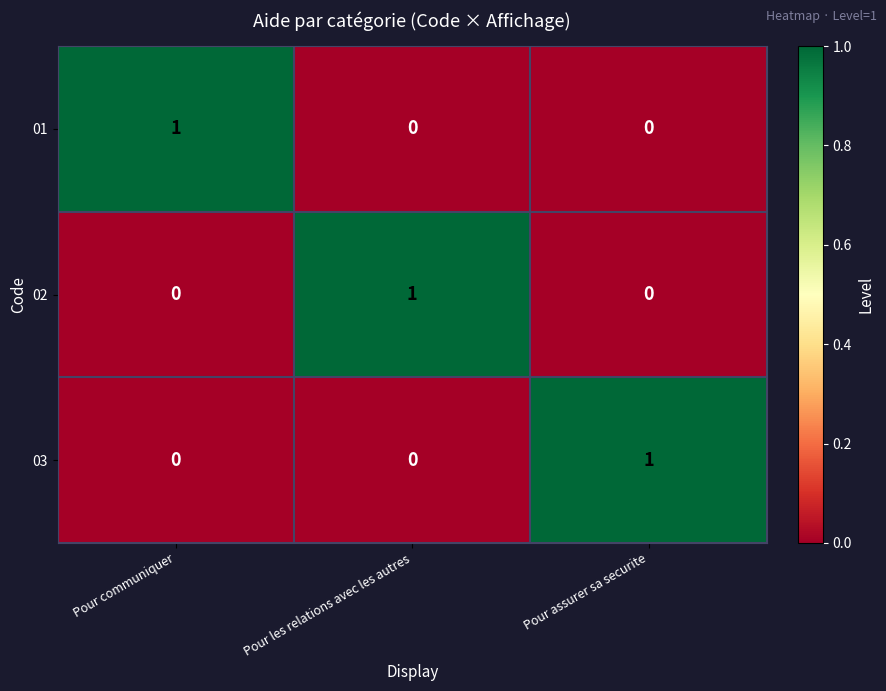

True or false: 03 has a value of 1 at Pour assurer sa securite.

True